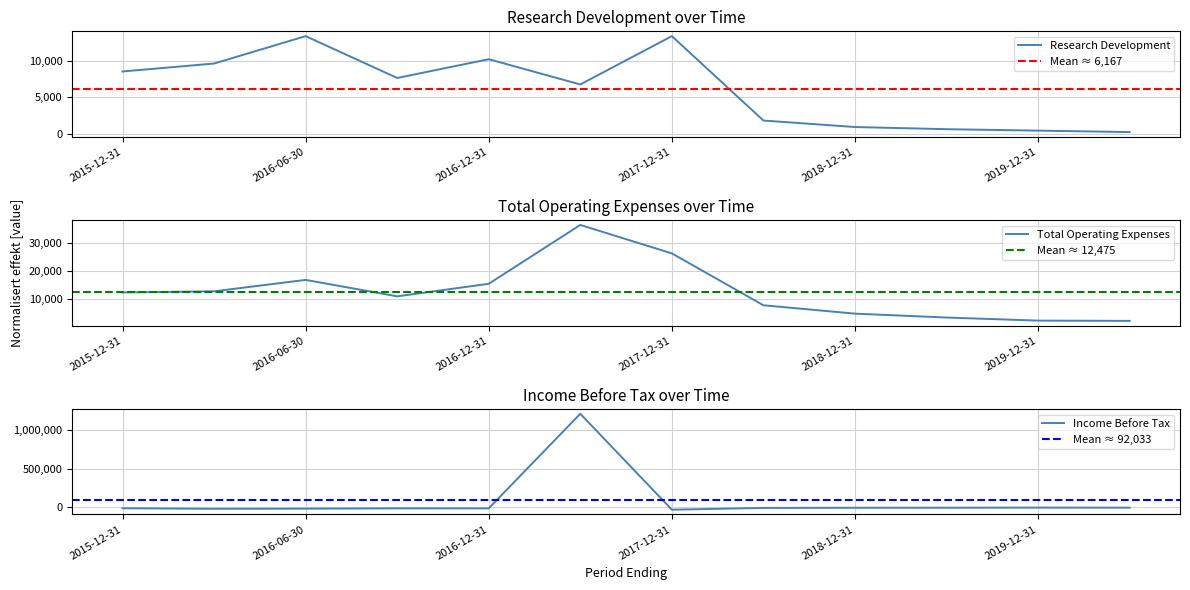

Which series has the widest spread of values?

Income Before Tax